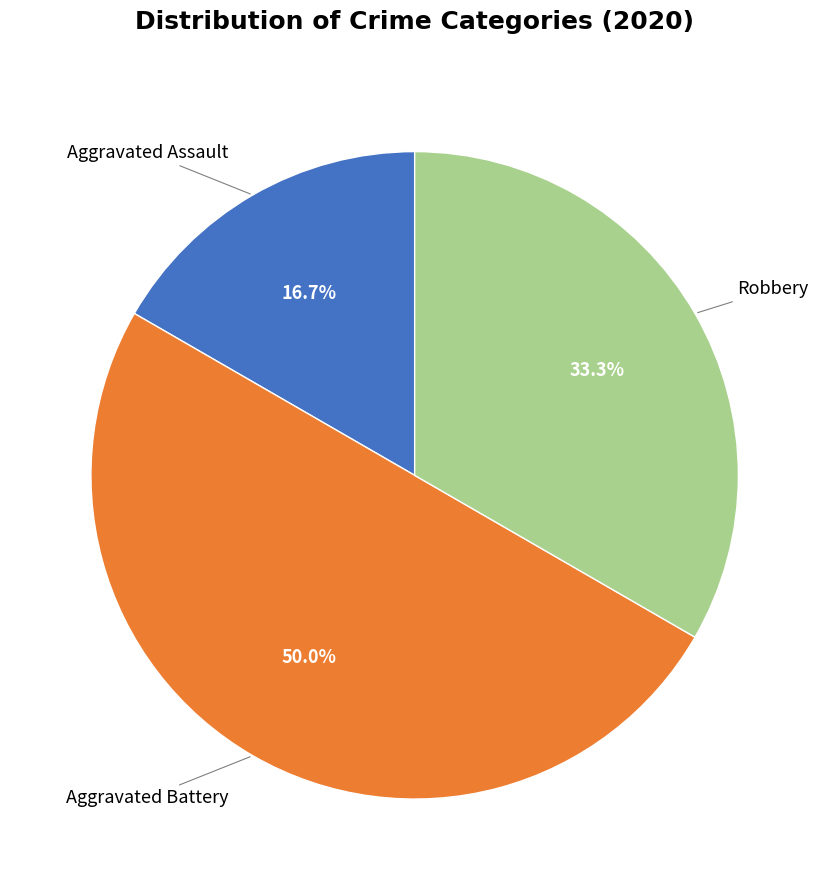

Is there a majority slice in this chart?

No